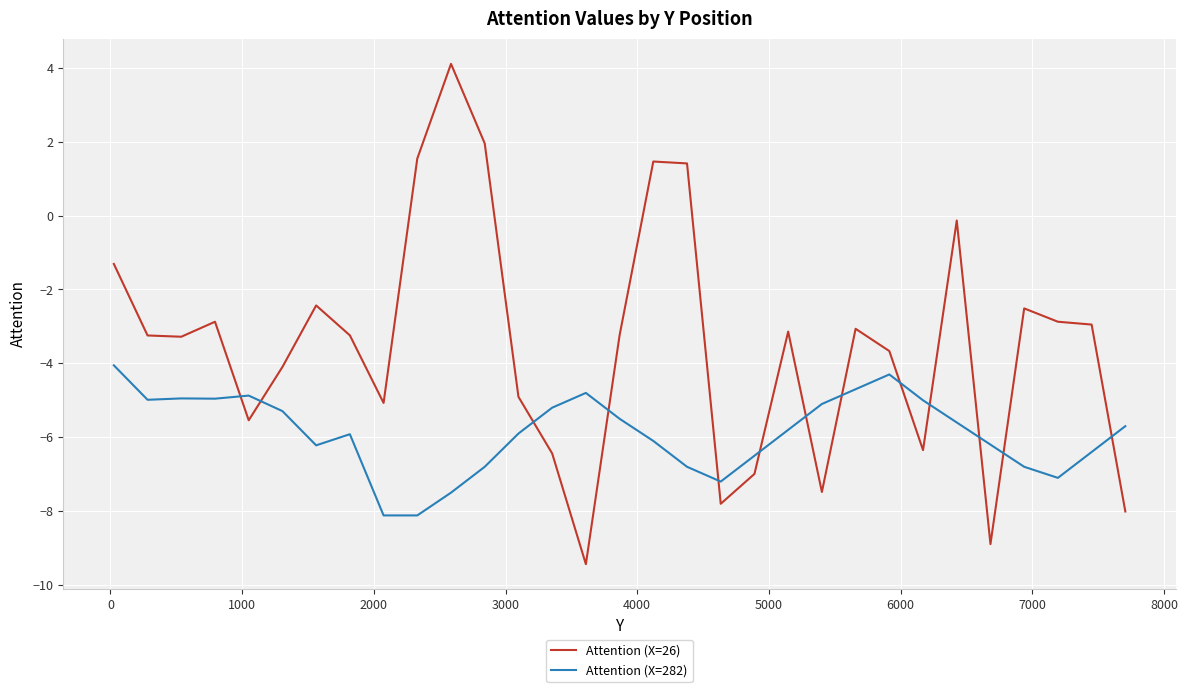

After their last crossing, which series has the higher values: Attention (X=26) or Attention (X=282)?

Attention (X=282)